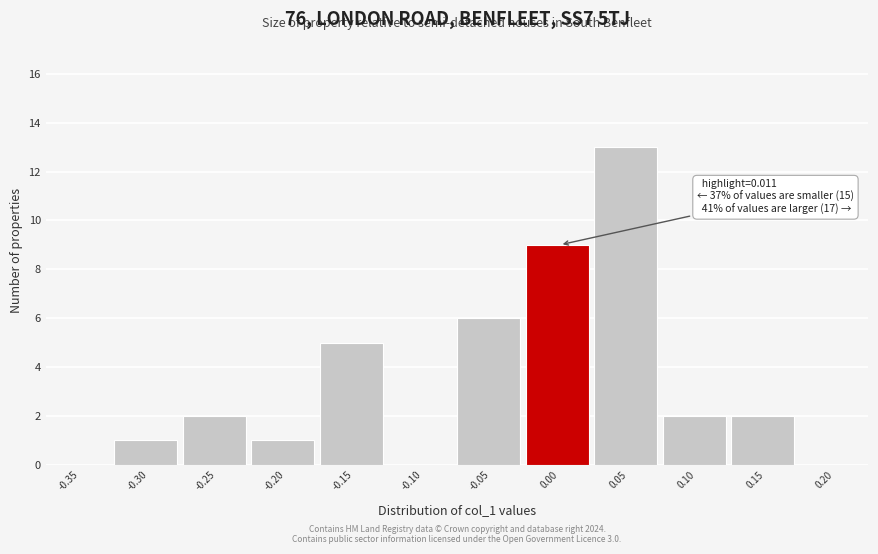

Reading left to right, list all the values displayed in this chart.

-0.35=0	-0.30=1	-0.25=2	-0.20=1	-0.15=5	-0.10=0	-0.05=6	0.00=9	0.05=13	0.10=2	0.15=2	0.20=0